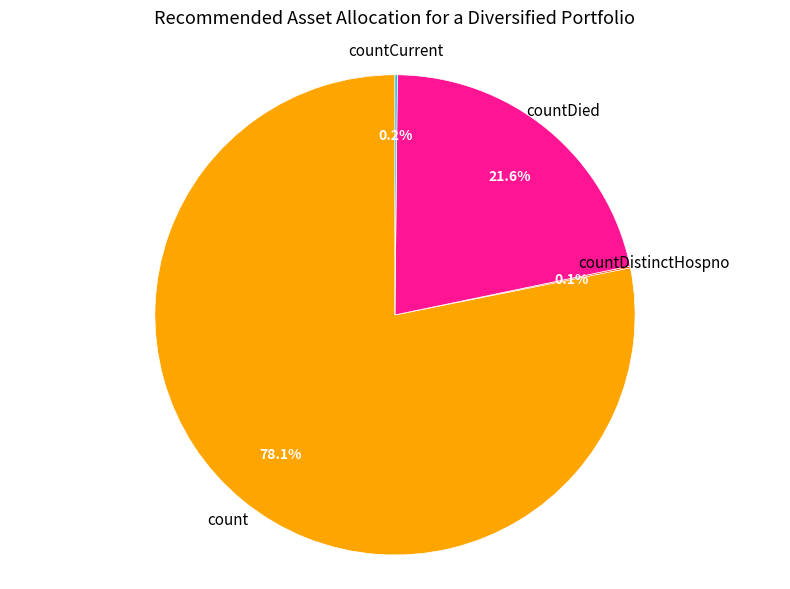

Is there any slice that represents more than half of the pie?

Yes